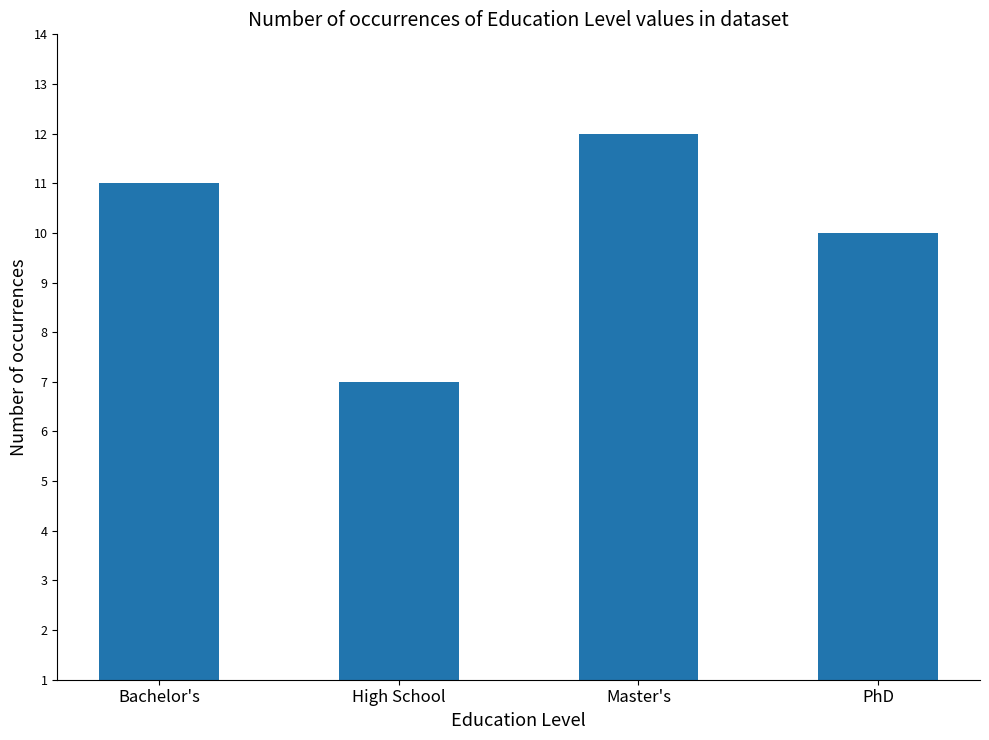

The value at High School is 9. True or false?

False